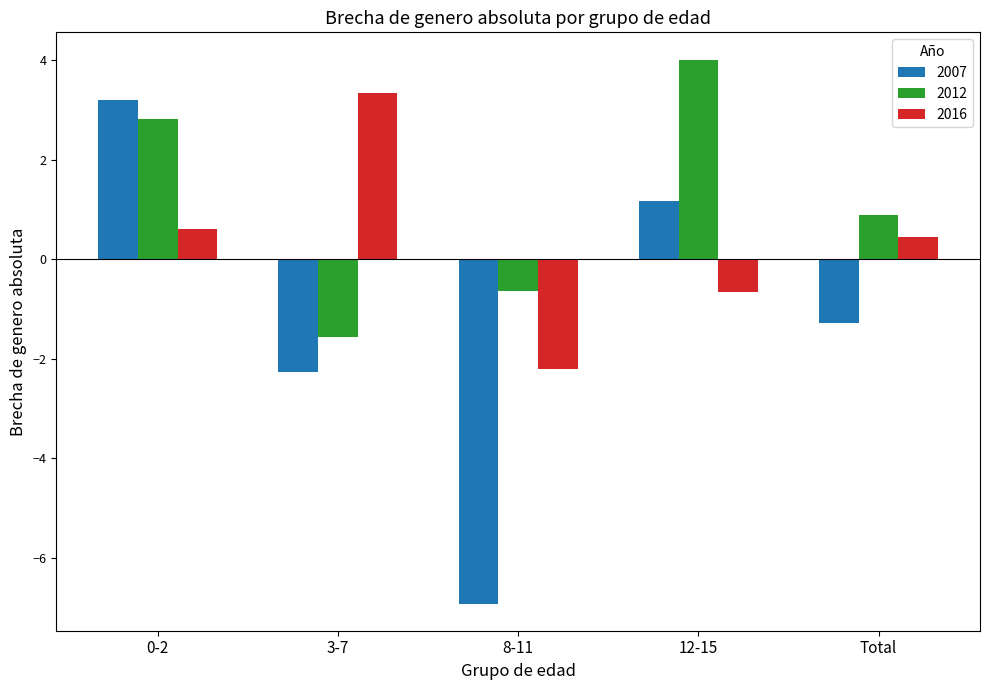

How many values in 2012 are above zero?

3